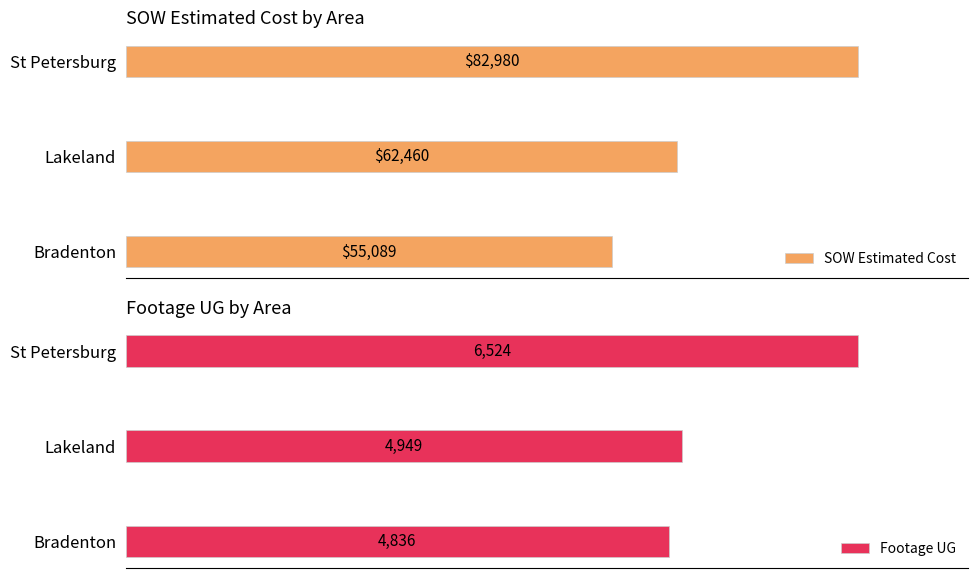

At how many categories does at least one series exceed 66922?

1